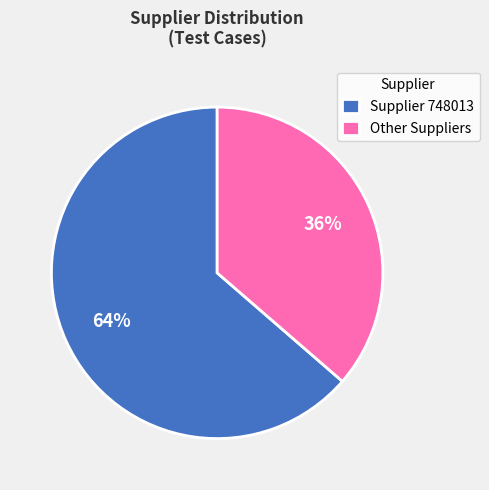

To the nearest percent, what is the average slice percentage?

50%